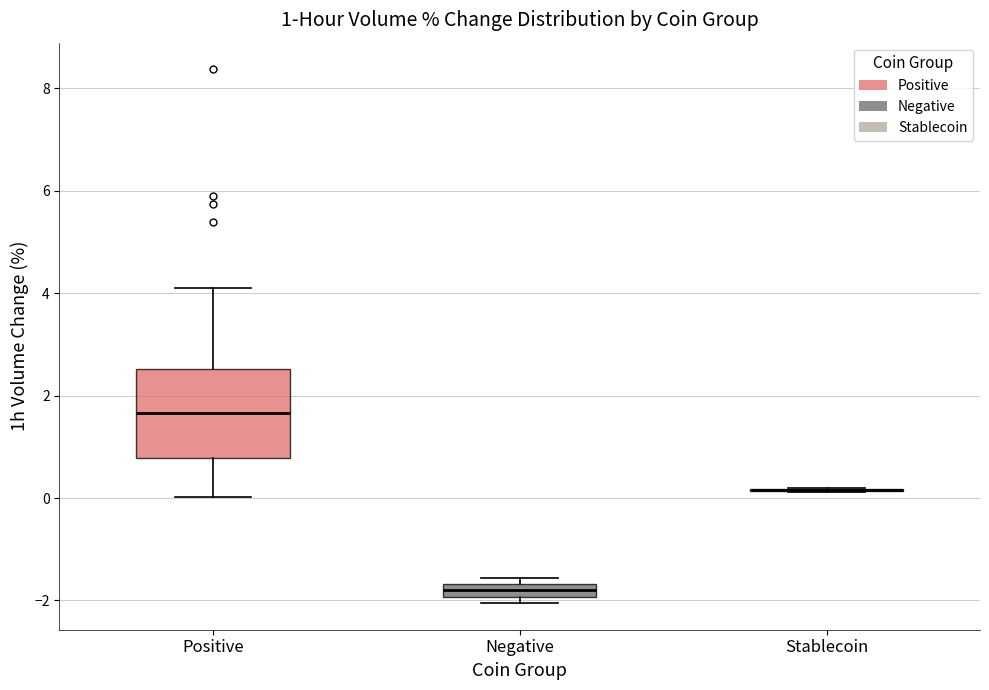

Which box is the tallest, from its lower edge to its upper edge?

Positive